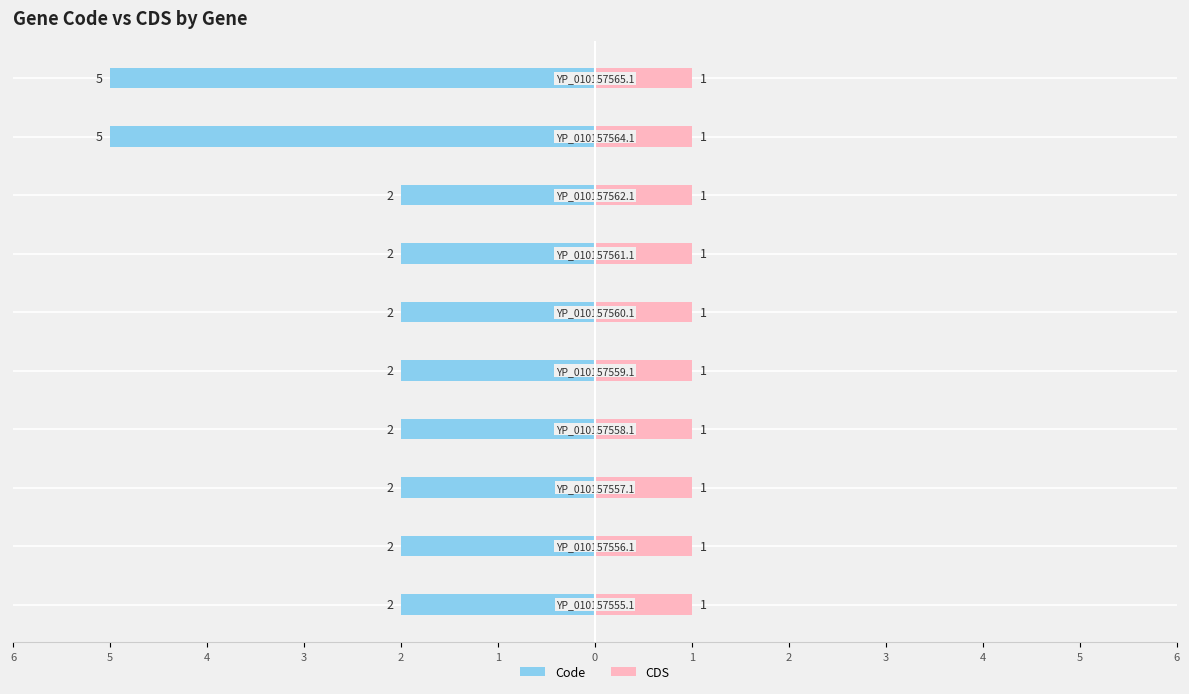

What is the value of the Code bar at the 9th from the left?

-2.0